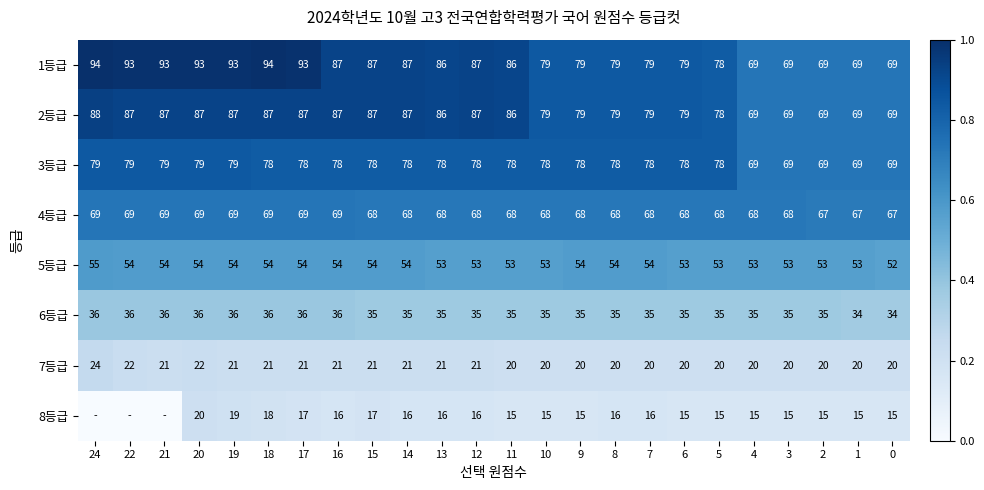

Is the value of 5등급 at 13 greater than the value of 8등급 at 7?

Yes